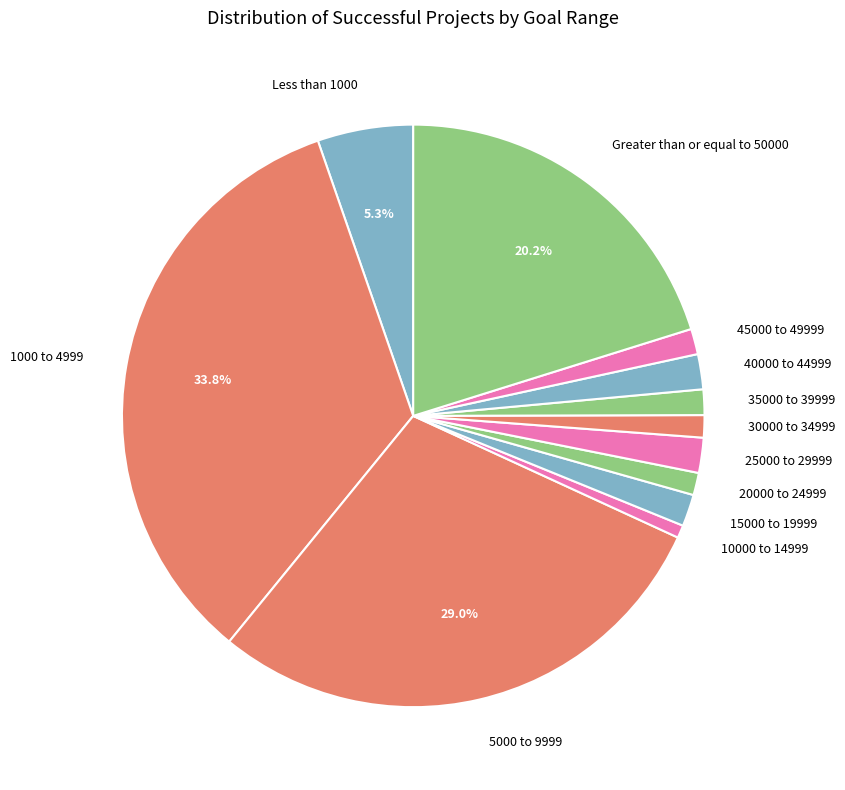

To the nearest percent, what portion does Less than 1000 represent?

5%